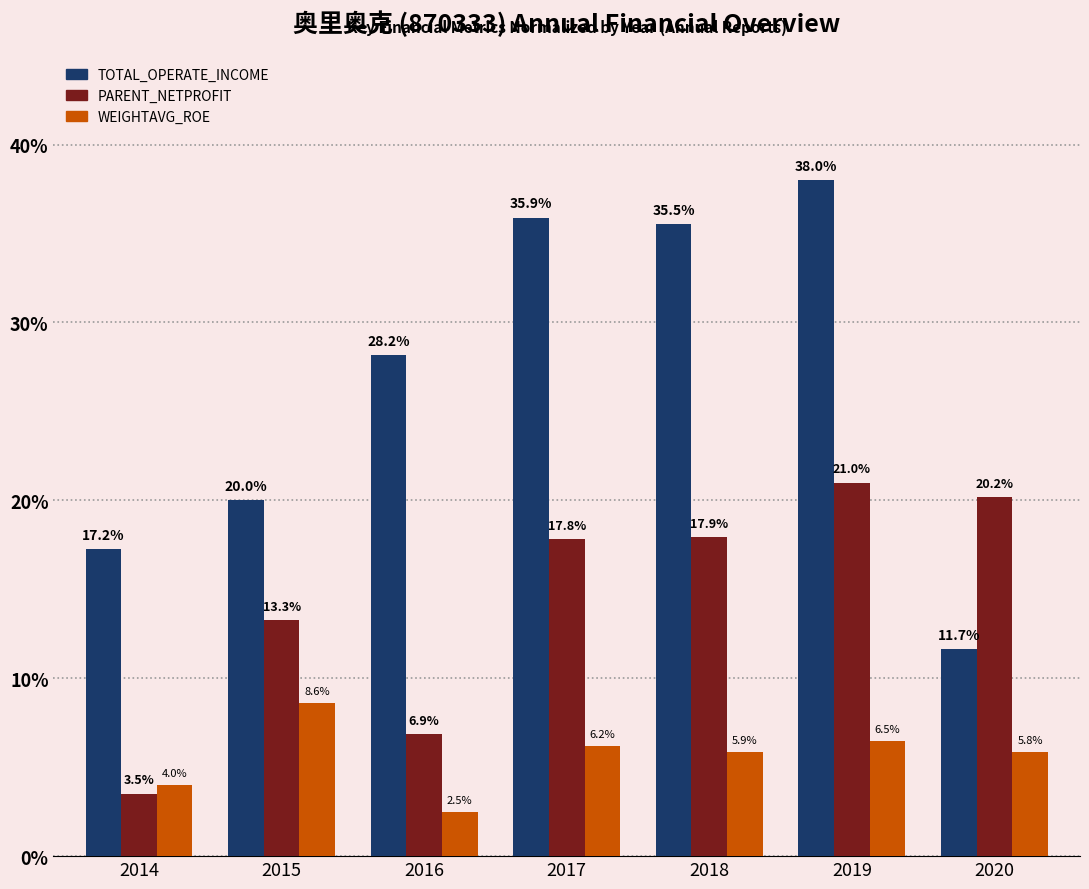

How many values in the PARENT_NETPROFIT series exceed 17?

4